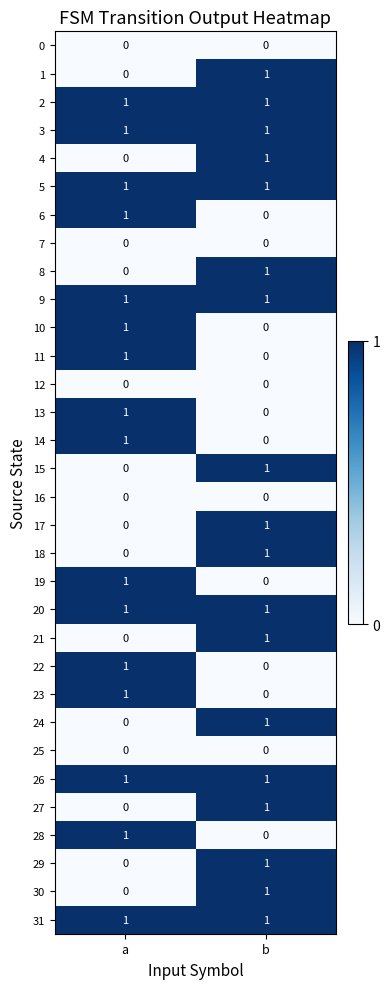

Is the value of 20 at b greater than the value of 7 at b?

Yes